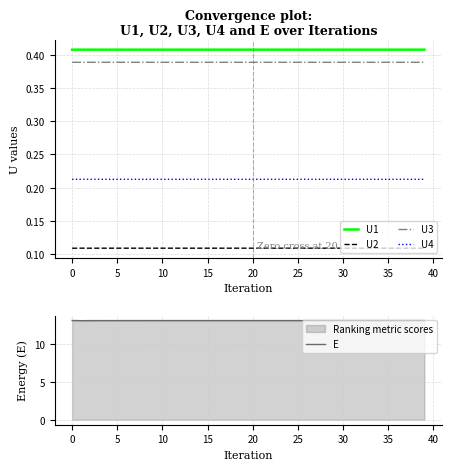

Count the number of categories in the chart.

40